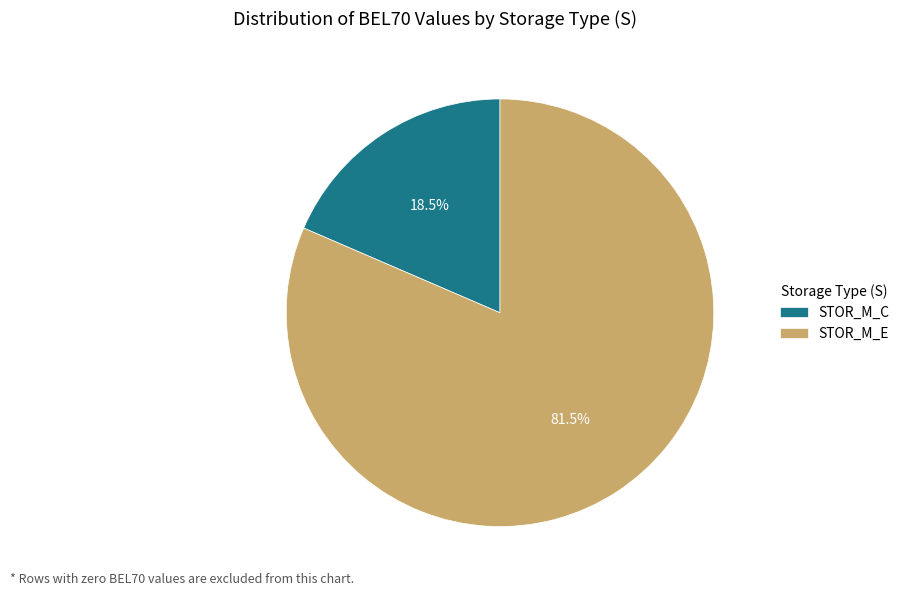

What is the ratio of the value at STOR_M_E to the value at STOR_M_C?

4.4